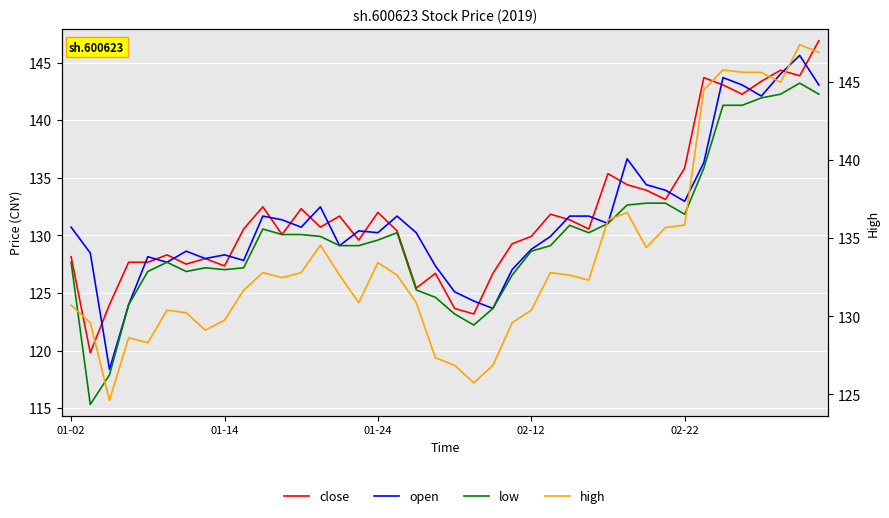

Which series changed the most between 20 and 38?

high